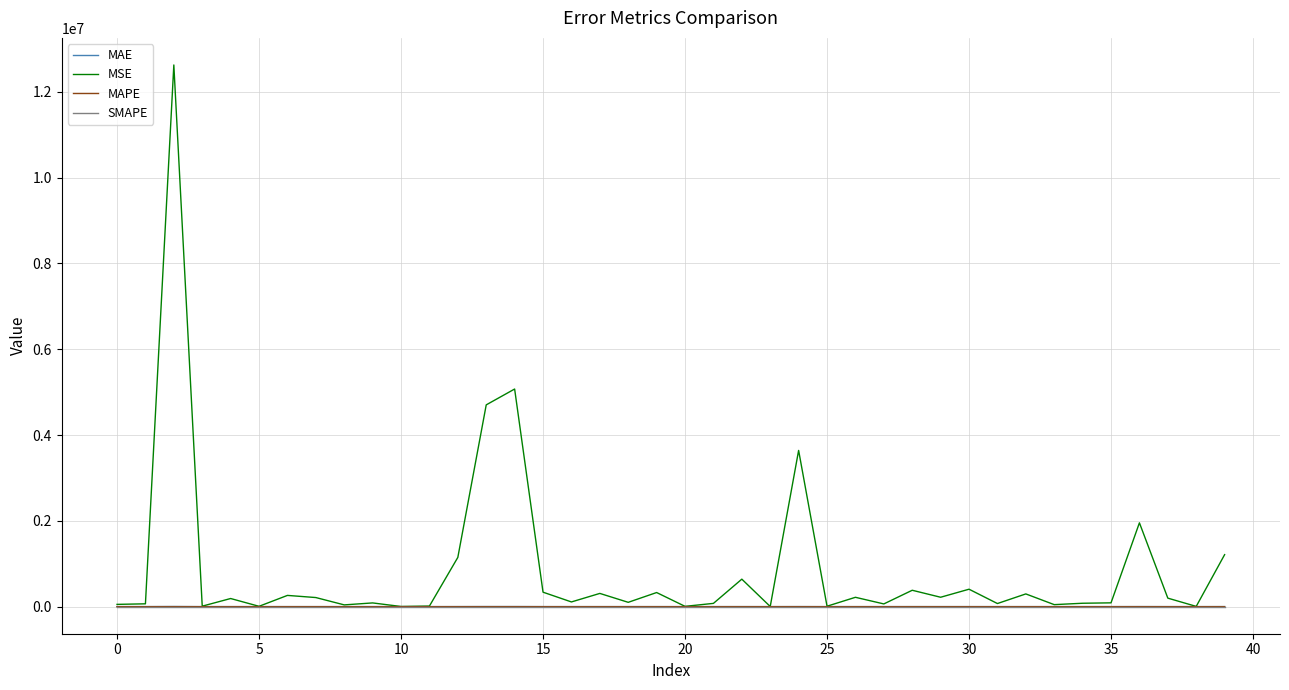

Which series has the largest total across all categories?

MSE